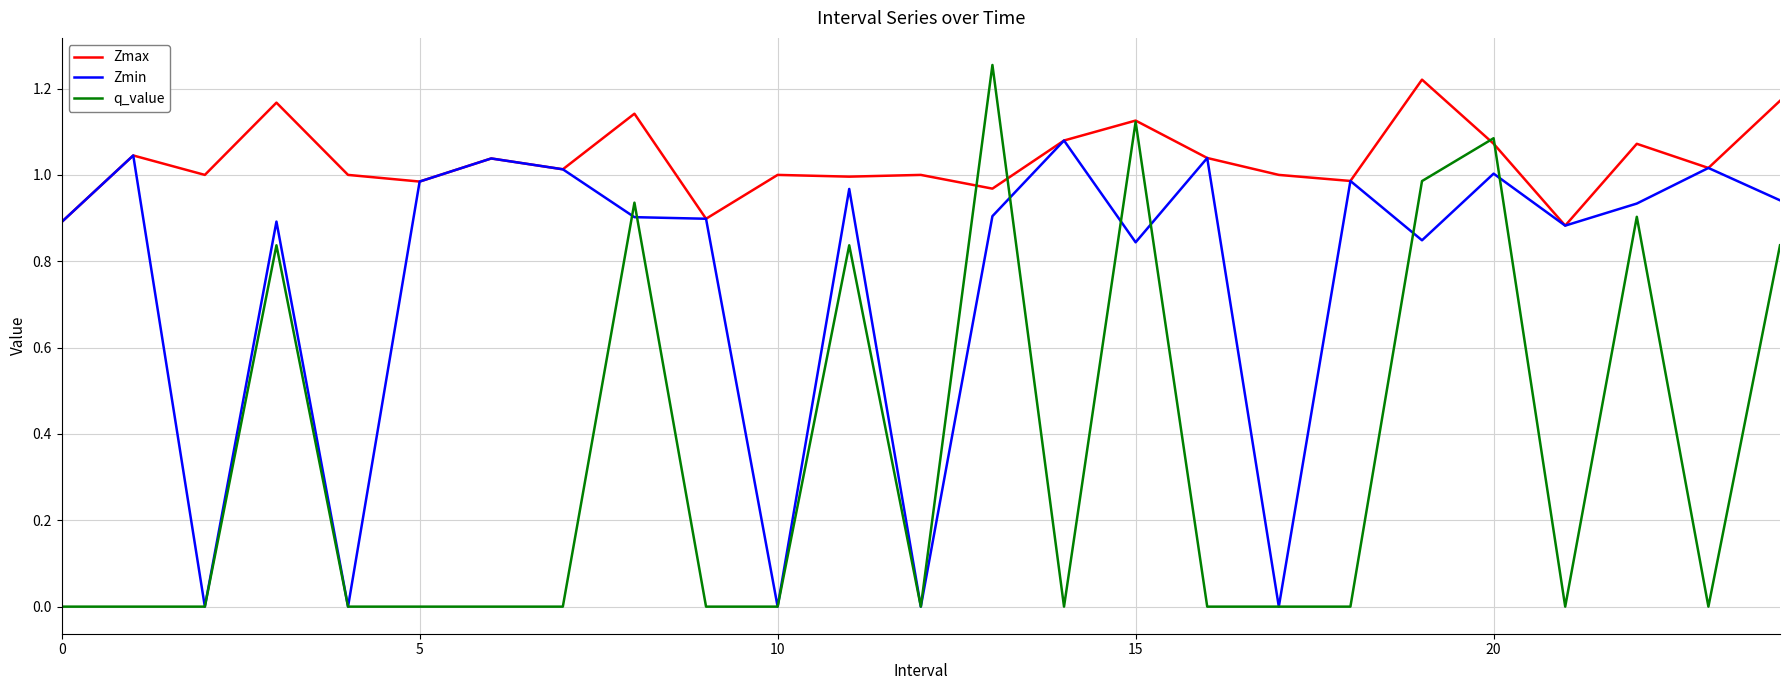

Rank the series by their average value, from highest to lowest.

Zmax, Zmin, q_value